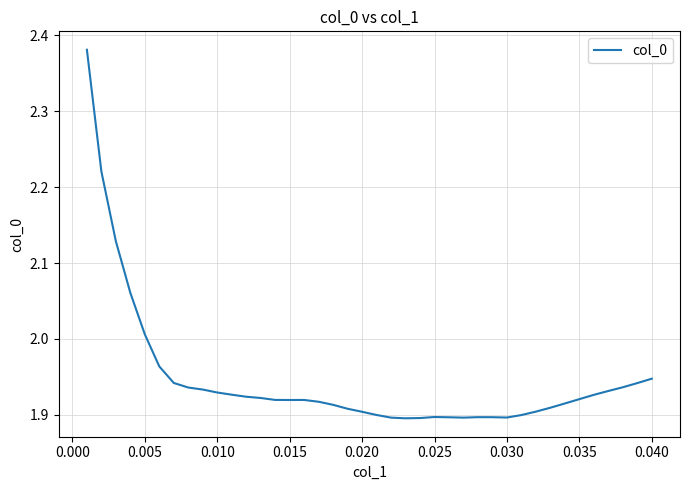

Is this an area chart (filled region under the line)?

No